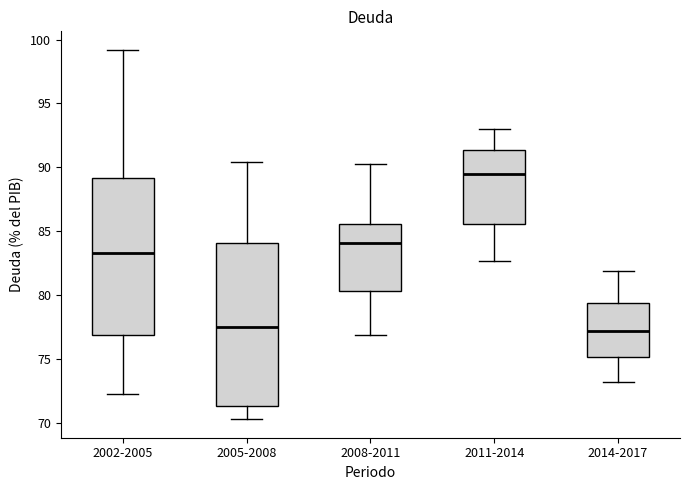

Reading left to right, read every box against the y-axis: the position of its median line, the range the box covers, and the ends of its whiskers. The values are not printed on the chart, so give them approximately, as read against the axis.

2002-2005: median 83.5, box 77.0 to 89.0, whiskers 72.5 to 99.0
2005-2008: median 77.5, box 71.5 to 84.0, whiskers 70.5 to 90.5
2008-2011: median 84.0, box 80.5 to 85.5, whiskers 77.0 to 90.5
2011-2014: median 89.5, box 85.5 to 91.5, whiskers 82.5 to 93.0
2014-2017: median 77.0, box 75.0 to 79.5, whiskers 73.0 to 82.0